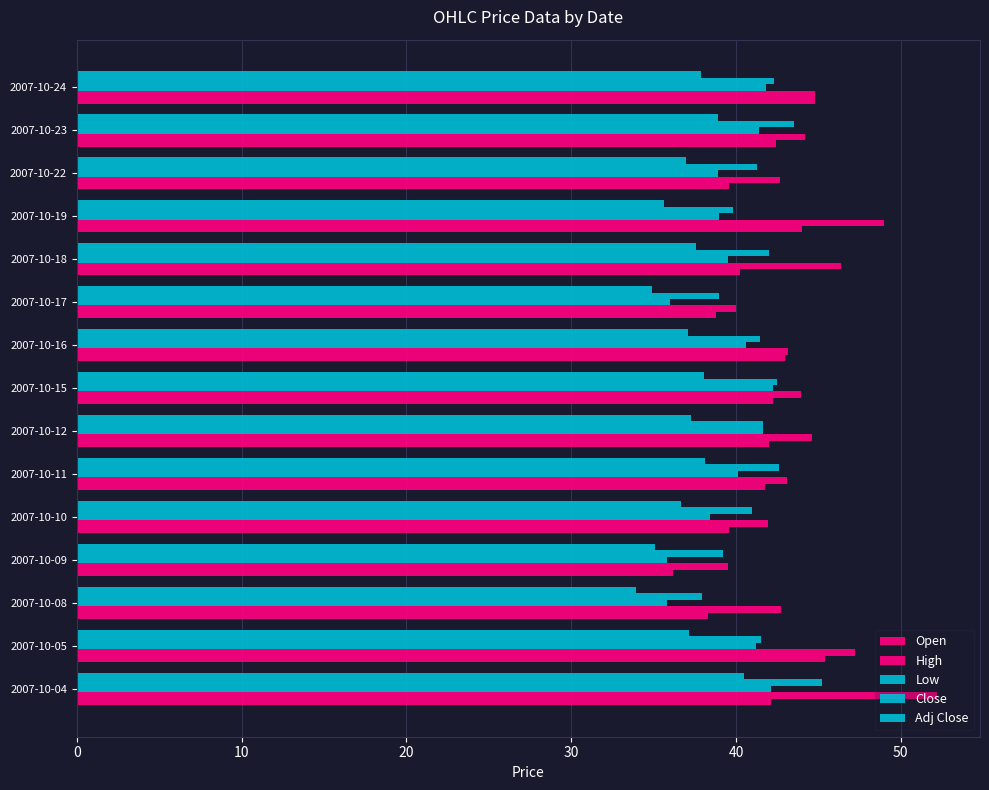

What is the greatest value displayed?

52.2